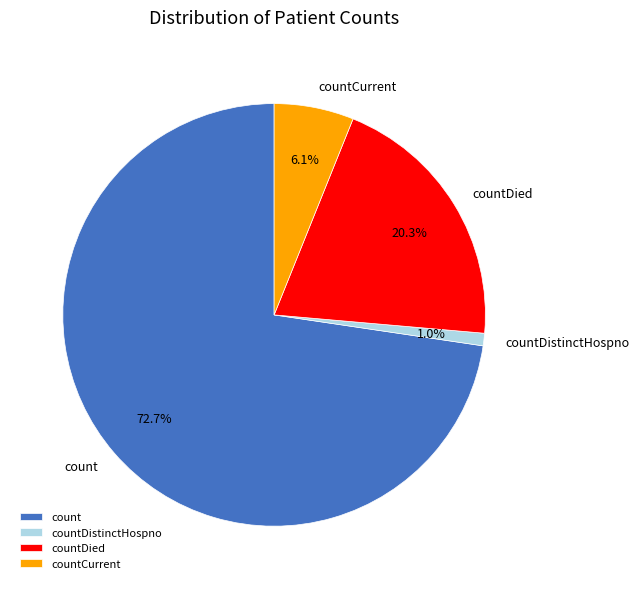

To the nearest percent, what percentage of the pie is countDistinctHospno?

1%